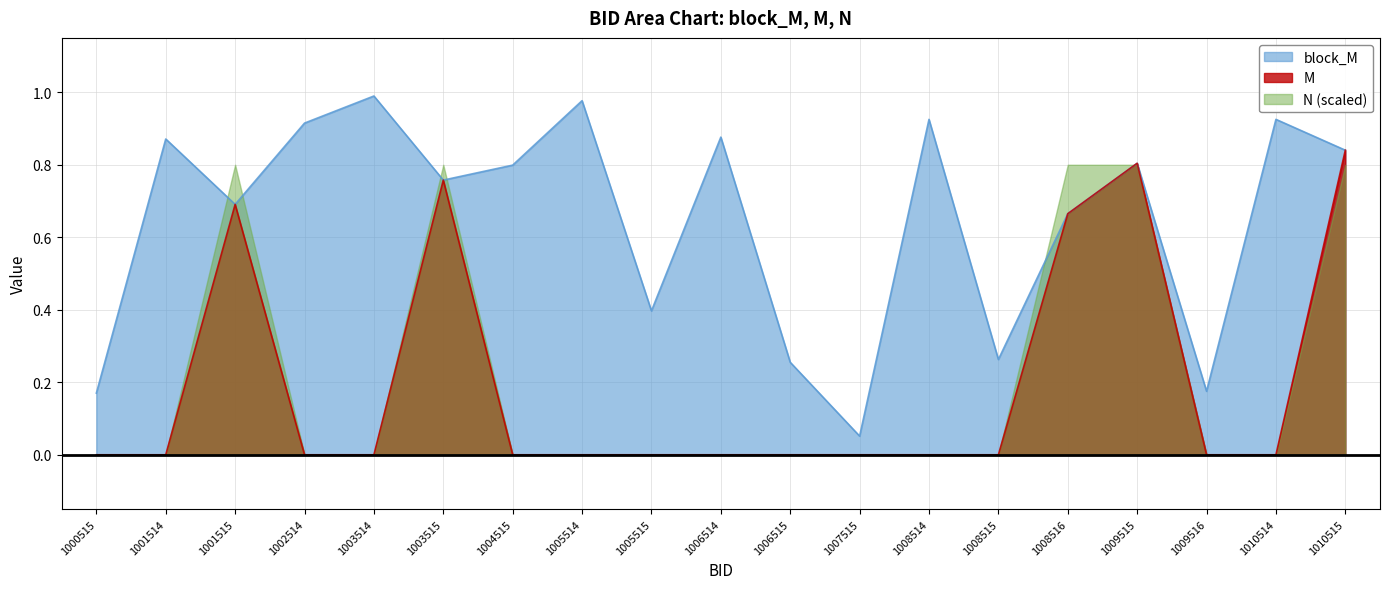

True or false: block_M and M intersect in this chart.

False